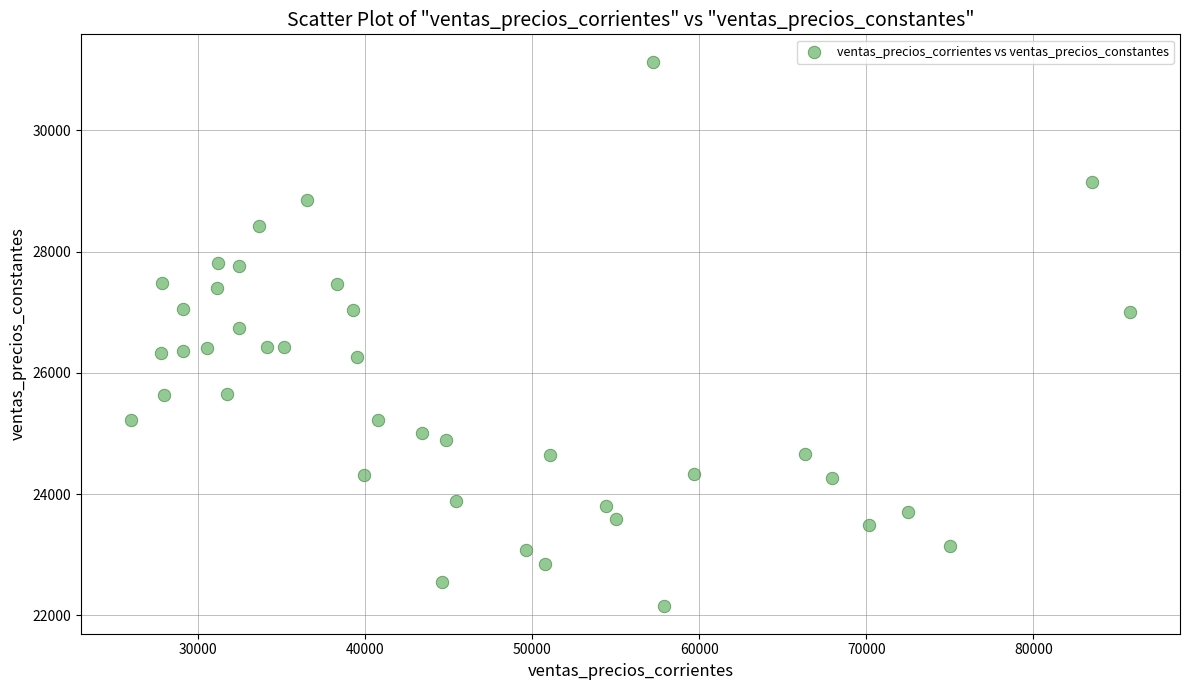

What is the range of X values (max minus min)?

59783.8